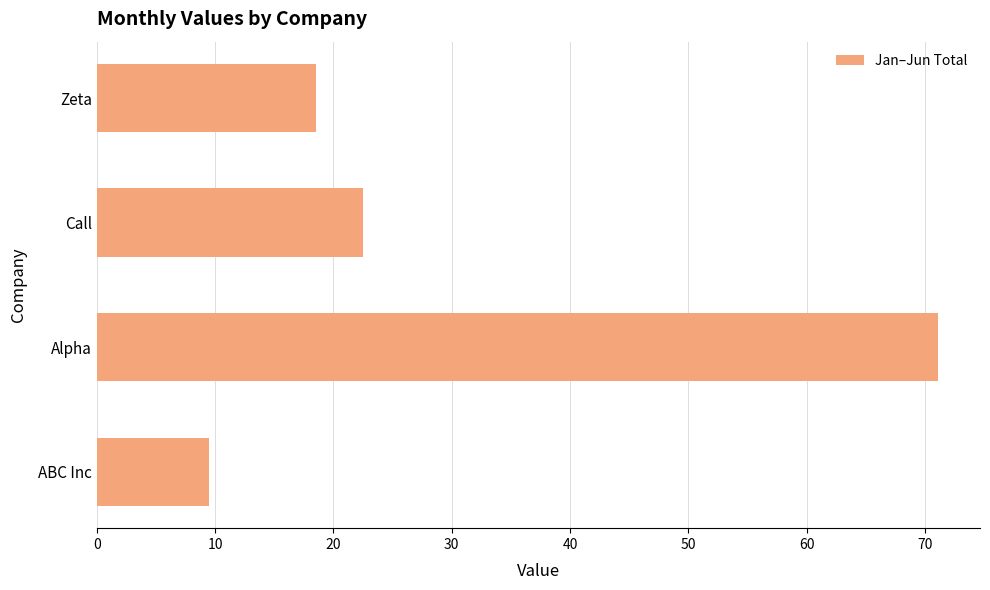

Which category has the highest value across all series?

Alpha